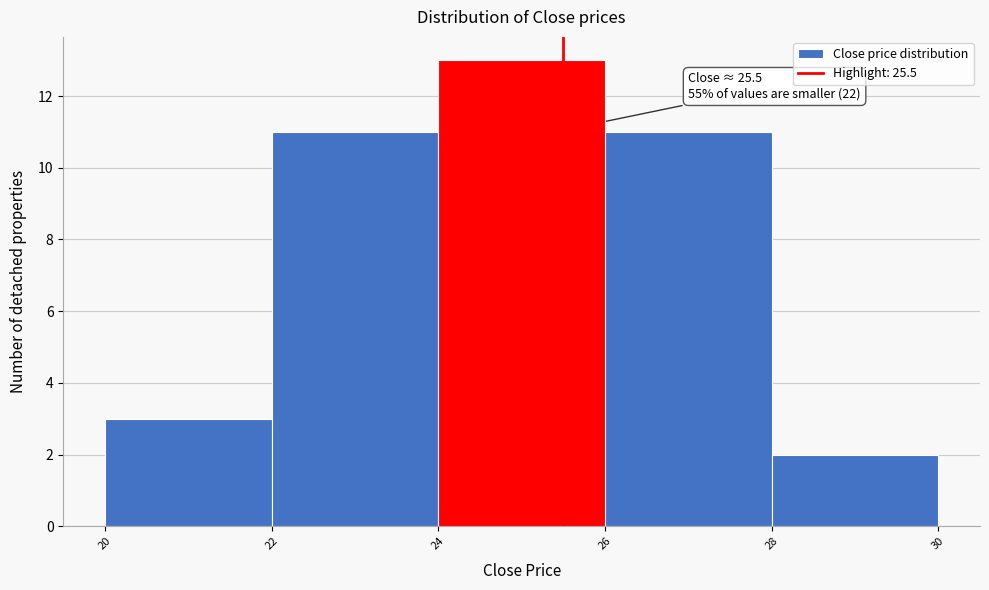

Which range on the x-axis has the tallest bar?

24 to 26